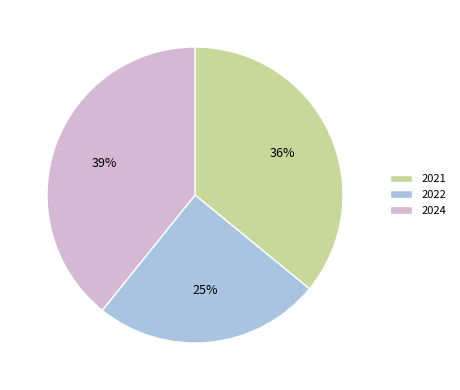

To the nearest percent, what percentage of the pie is 2024?

39%